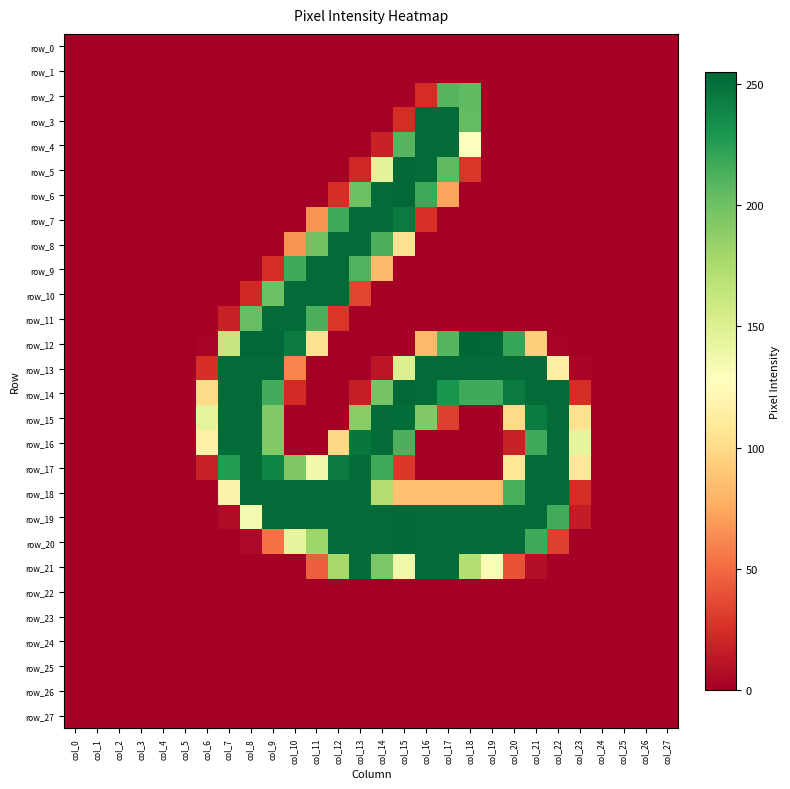

Count the number of data series in this chart.

28